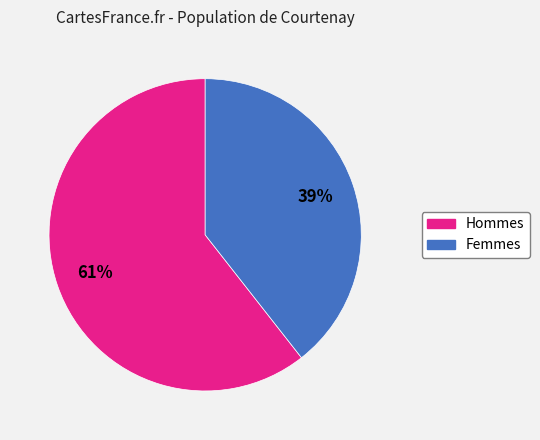

To the nearest percent, what is the average slice percentage?

50%